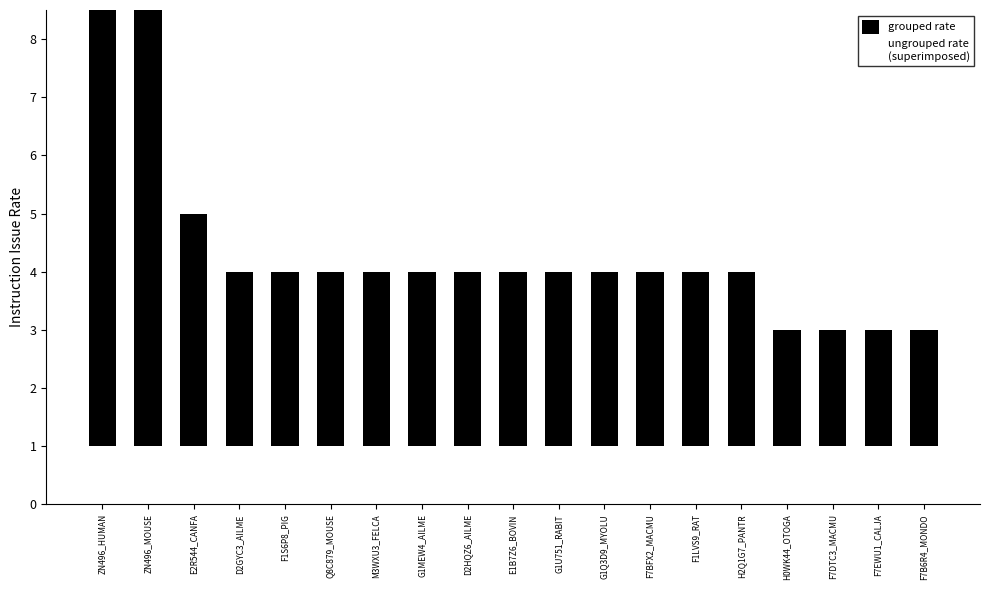

What position from the left is G1U751_RABIT?

11